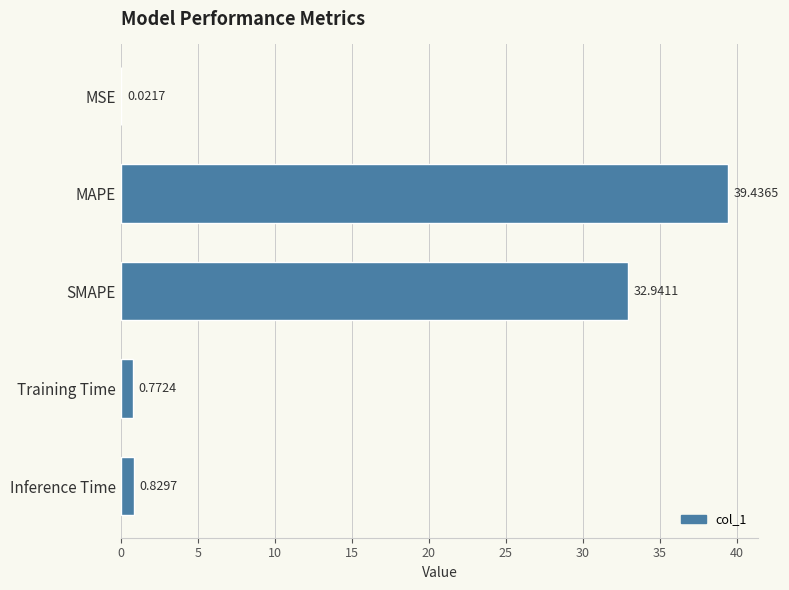

Where is the data nearest to the value 19?

SMAPE